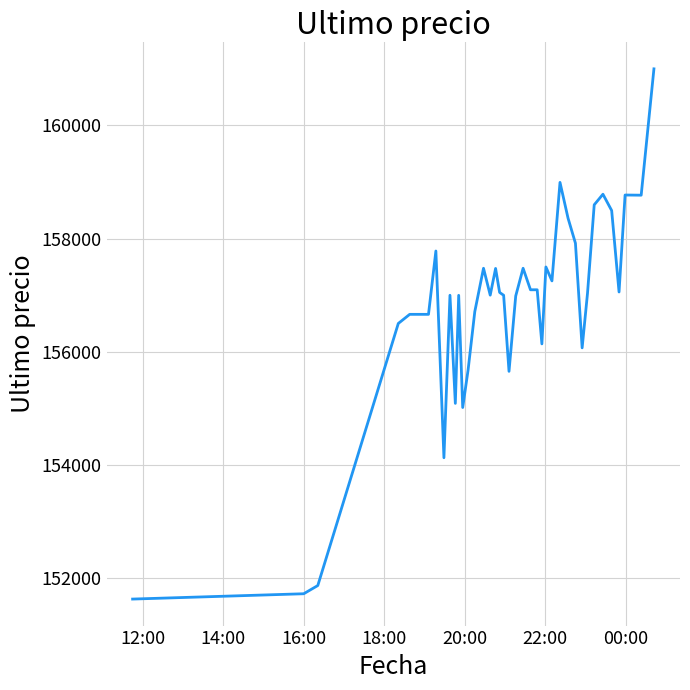

What is the minimum value shown in the chart?

151633